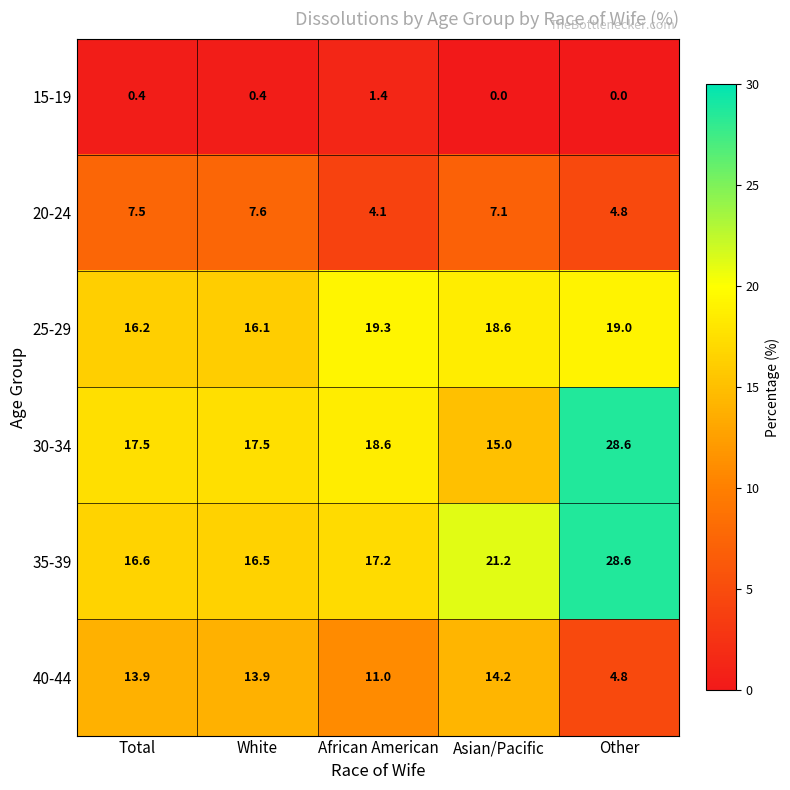

At how many categories does at least one series exceed 5?

5